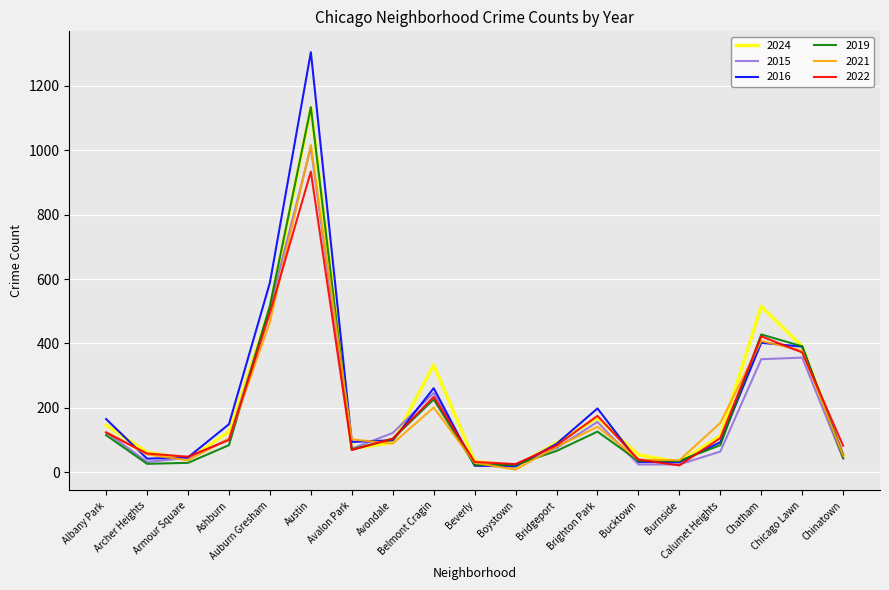

What is the difference between the highest and lowest values at Ashburn?

65